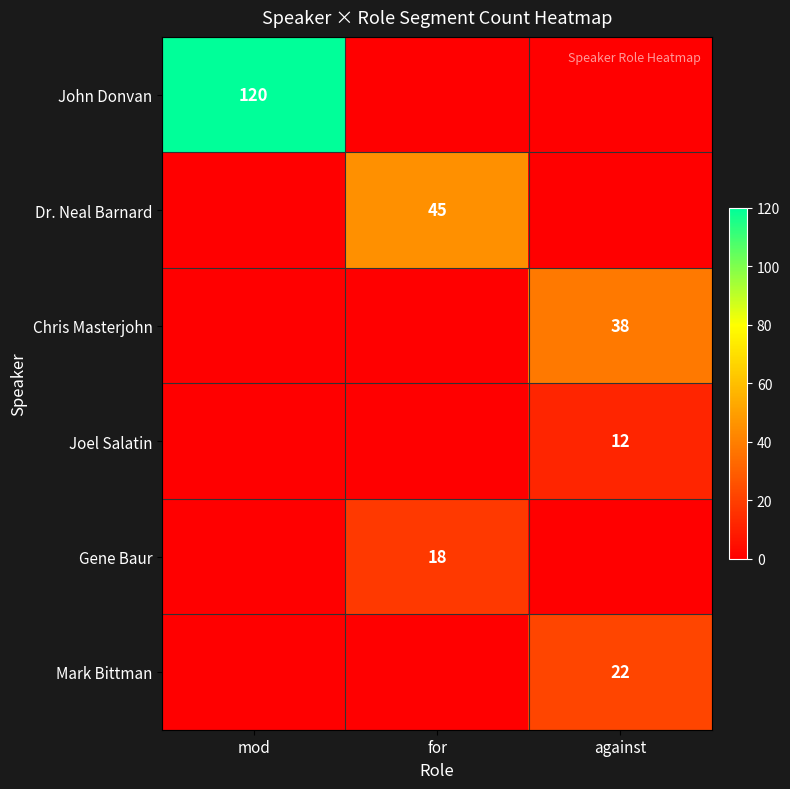

The value of Dr. Neal Barnard at for is 45. True or false?

True